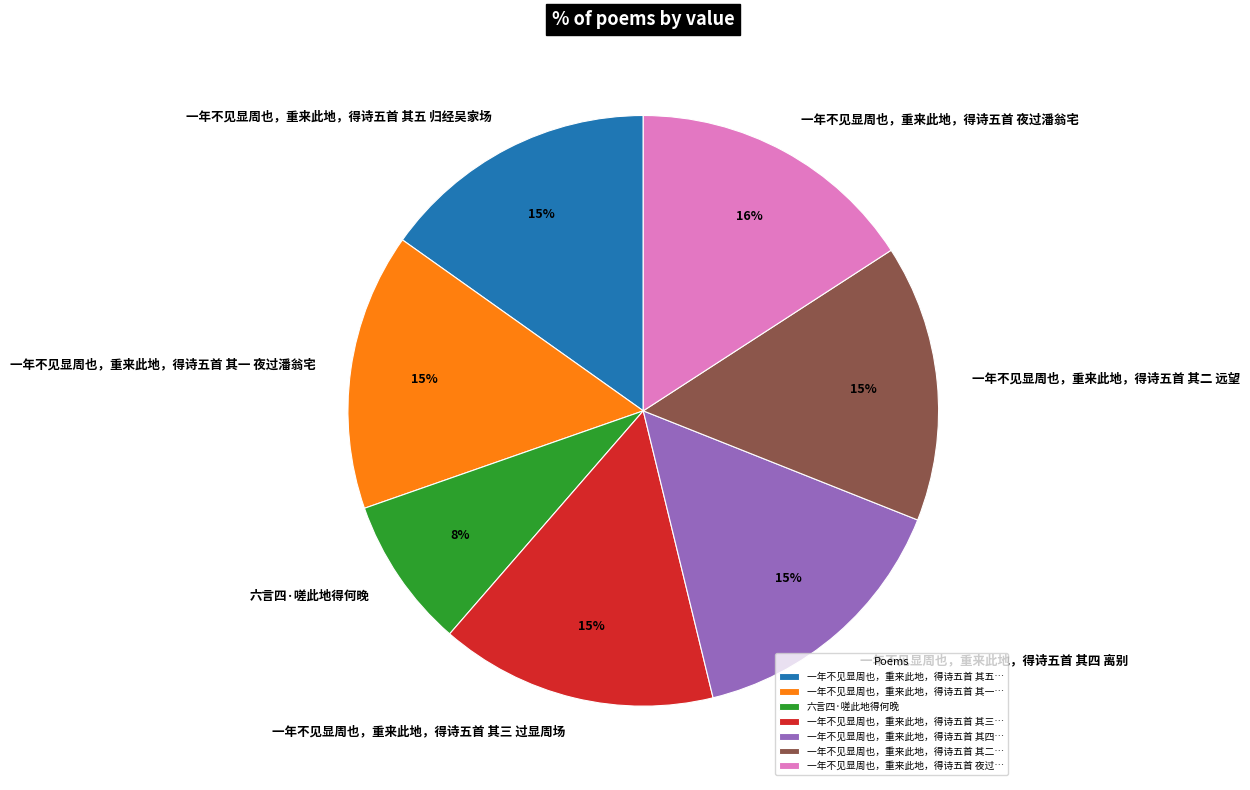

Combined, do 一年不见显周也，重来此地，得诗五首 其二 远望 and 六言四·嗟此地得何晚 account for over 50%?

No